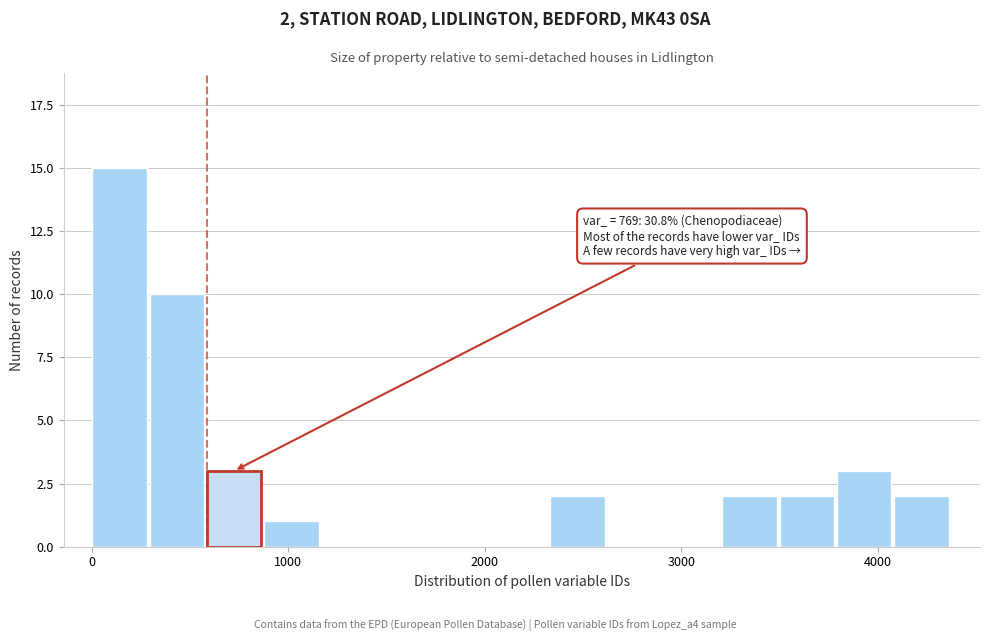

Read against the x-axis, roughly where is the centre of the tallest bar?

100